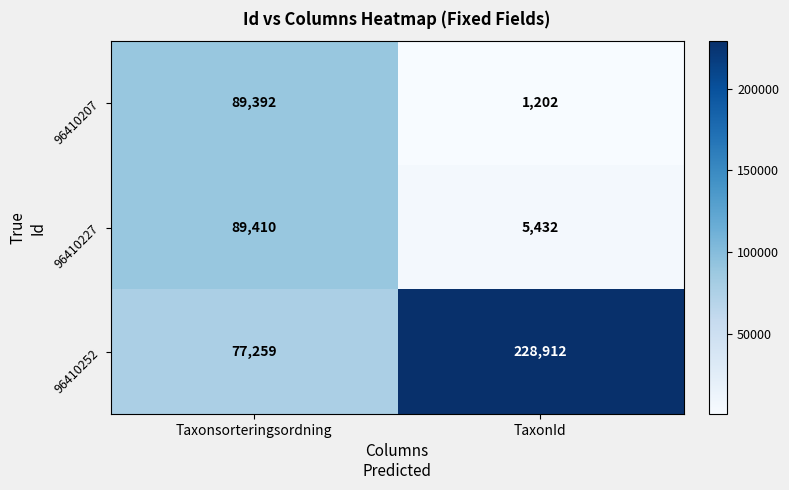

What is the sum of the 96410227 values at TaxonId and Taxonsorteringsordning?

94842